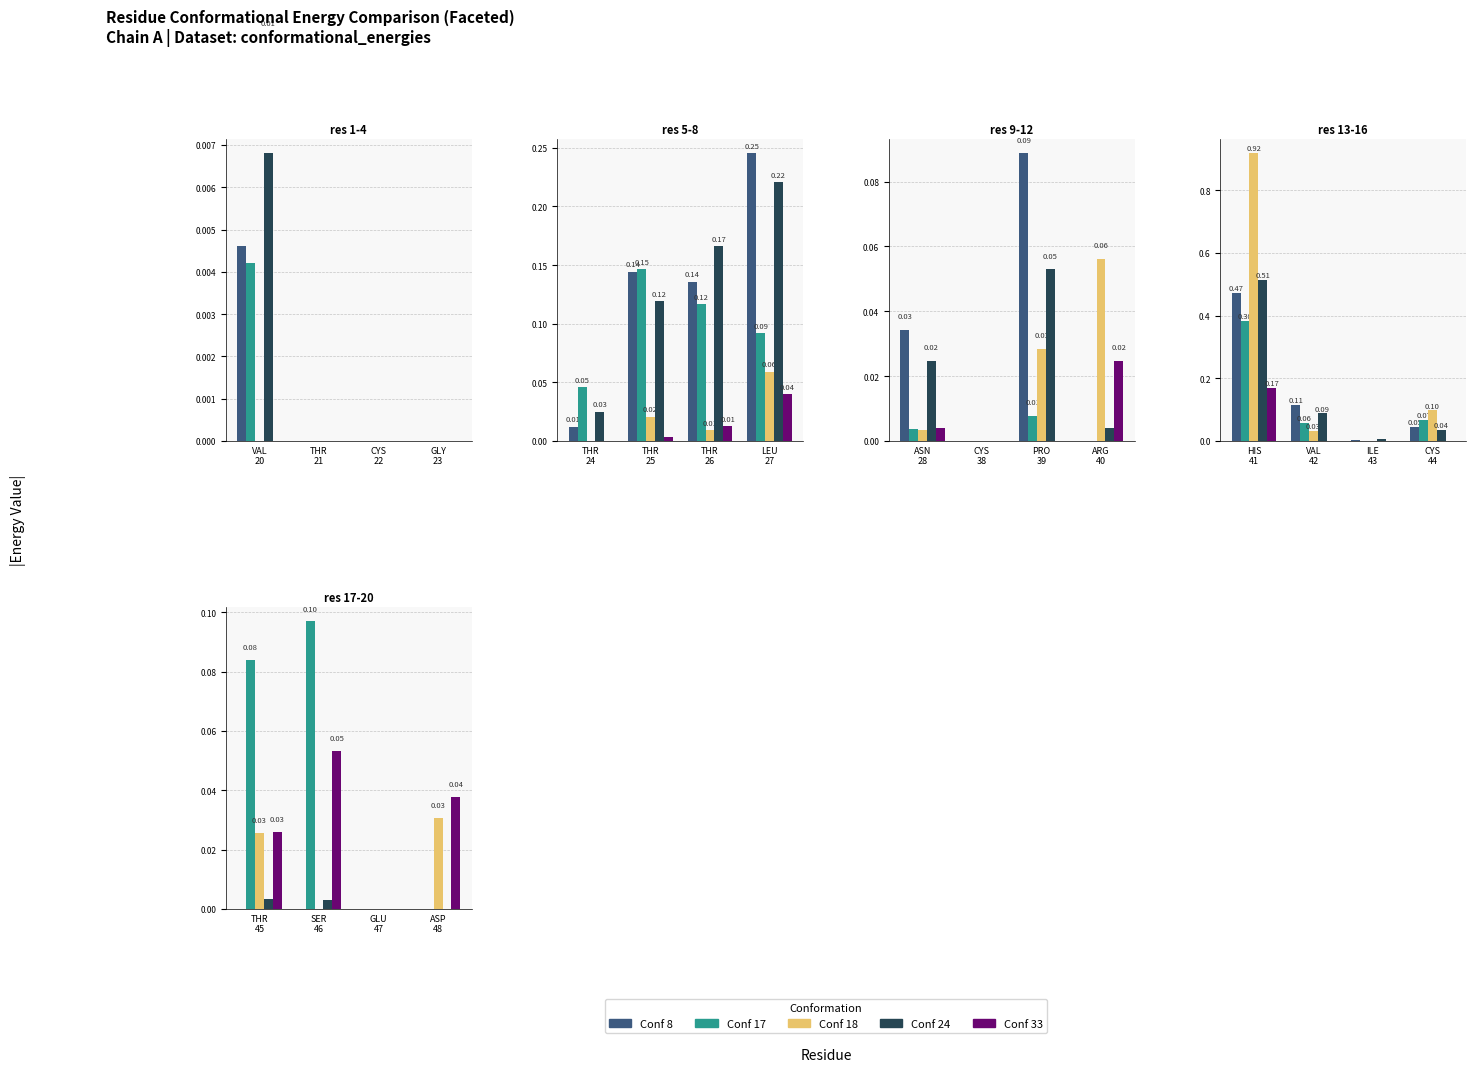

Between THR 45 and ASP 48, which is larger?

THR 45